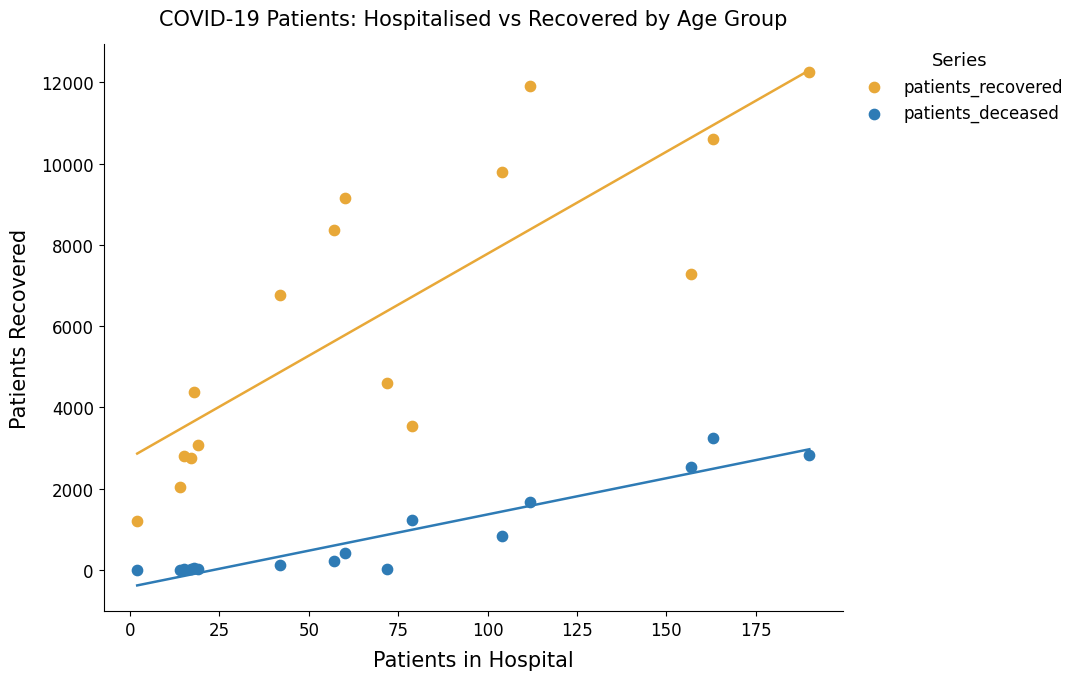

Across all series, what Y value is closest to 6131?

6760